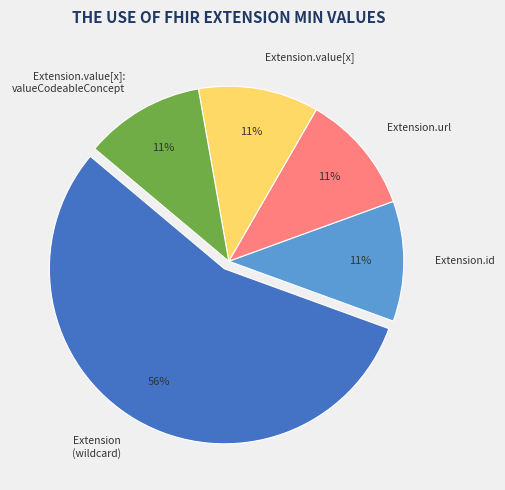

To the nearest percent, what is the average slice percentage?

20%